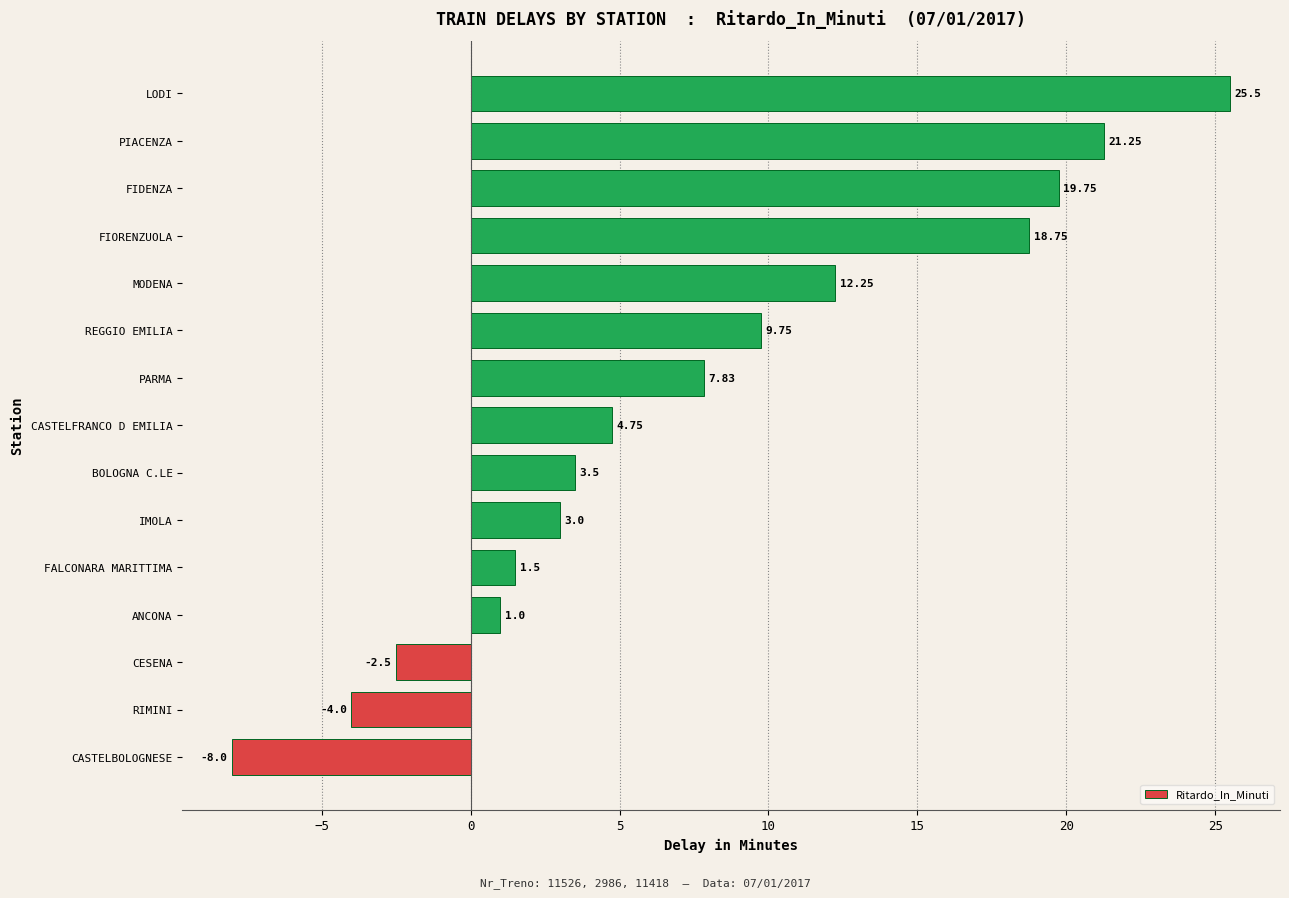

What is the average value?

7.6